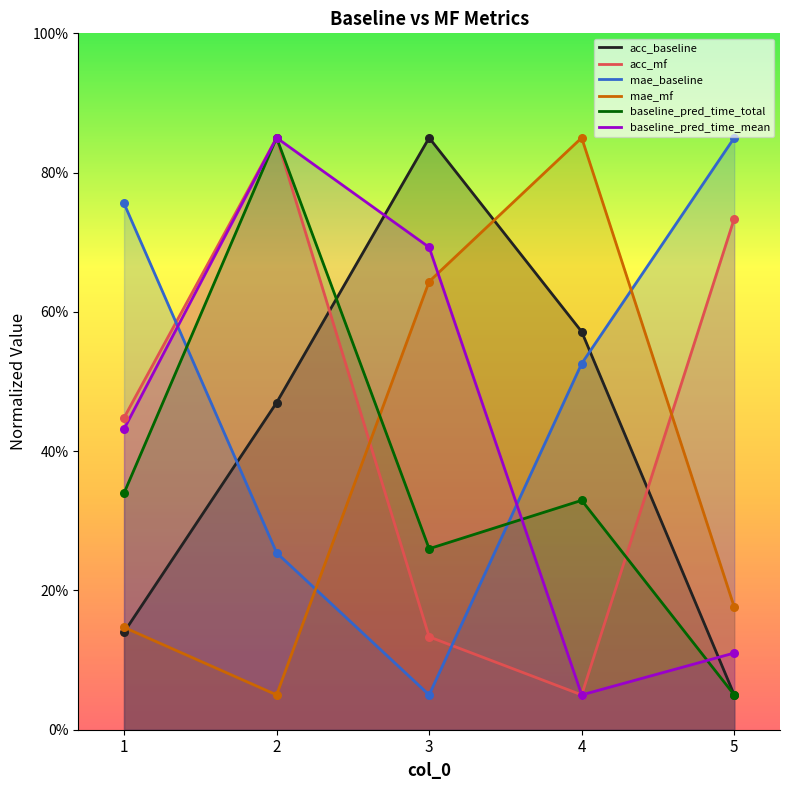

Which series has the largest Y range (max minus min)?

baseline_pred_time_mean